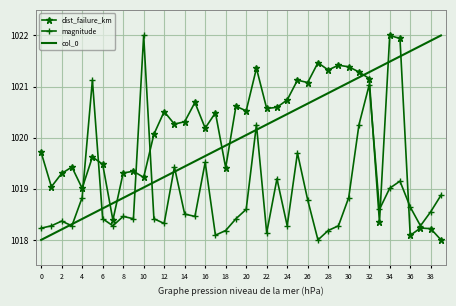

What is the lowest value of the dist_failure_km series?

1018.0